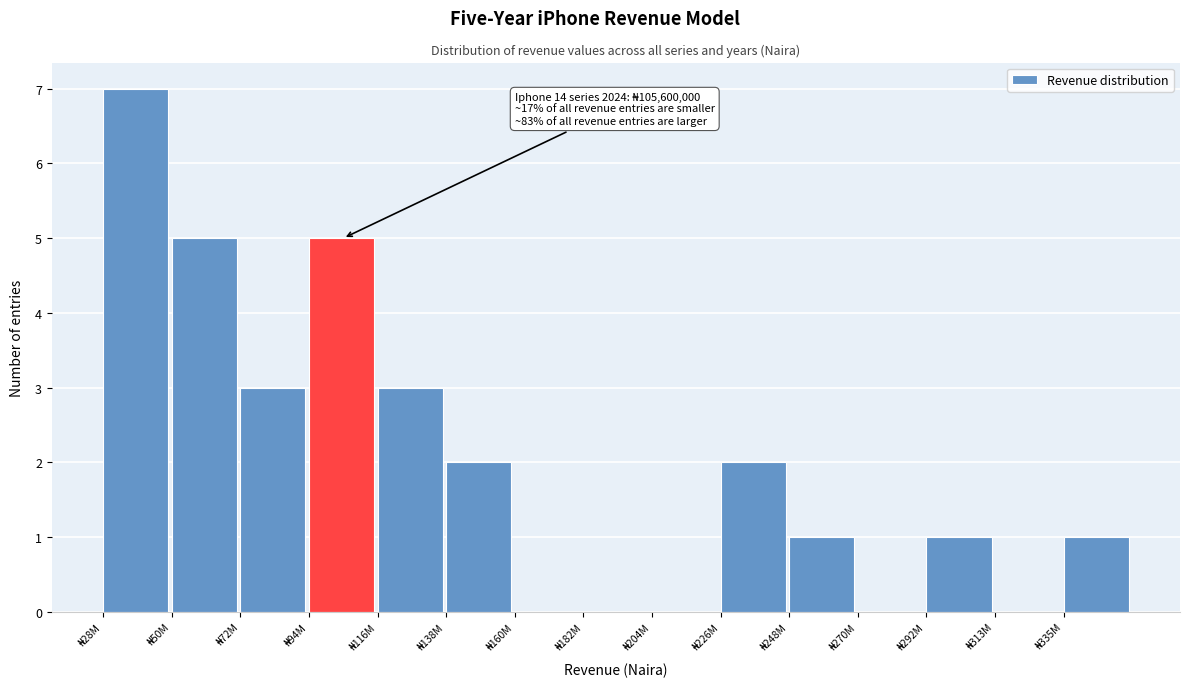

What is the greatest value displayed?

7